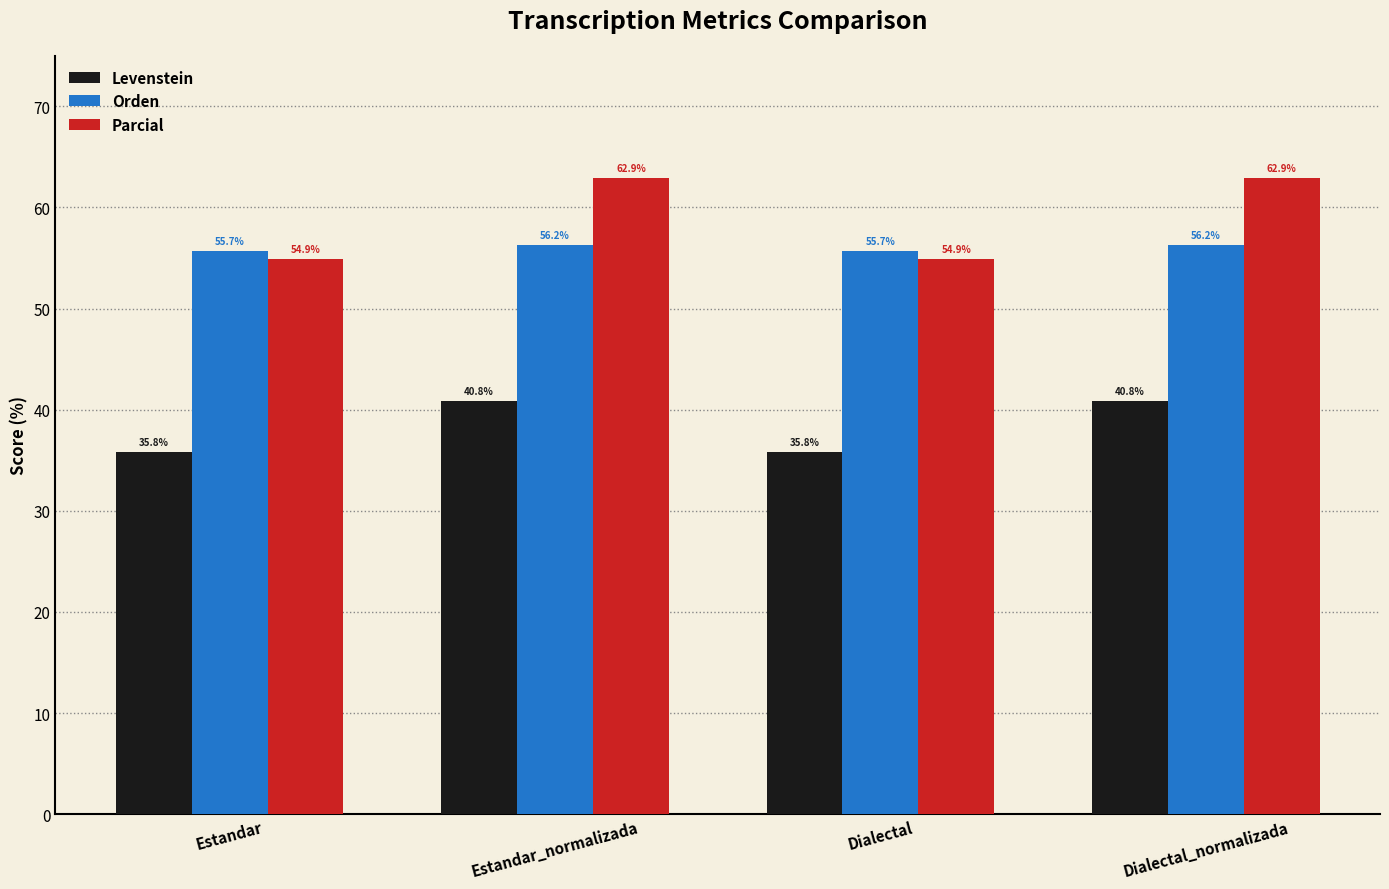

What are all the series names shown in the legend?

Levenstein, Orden, Parcial